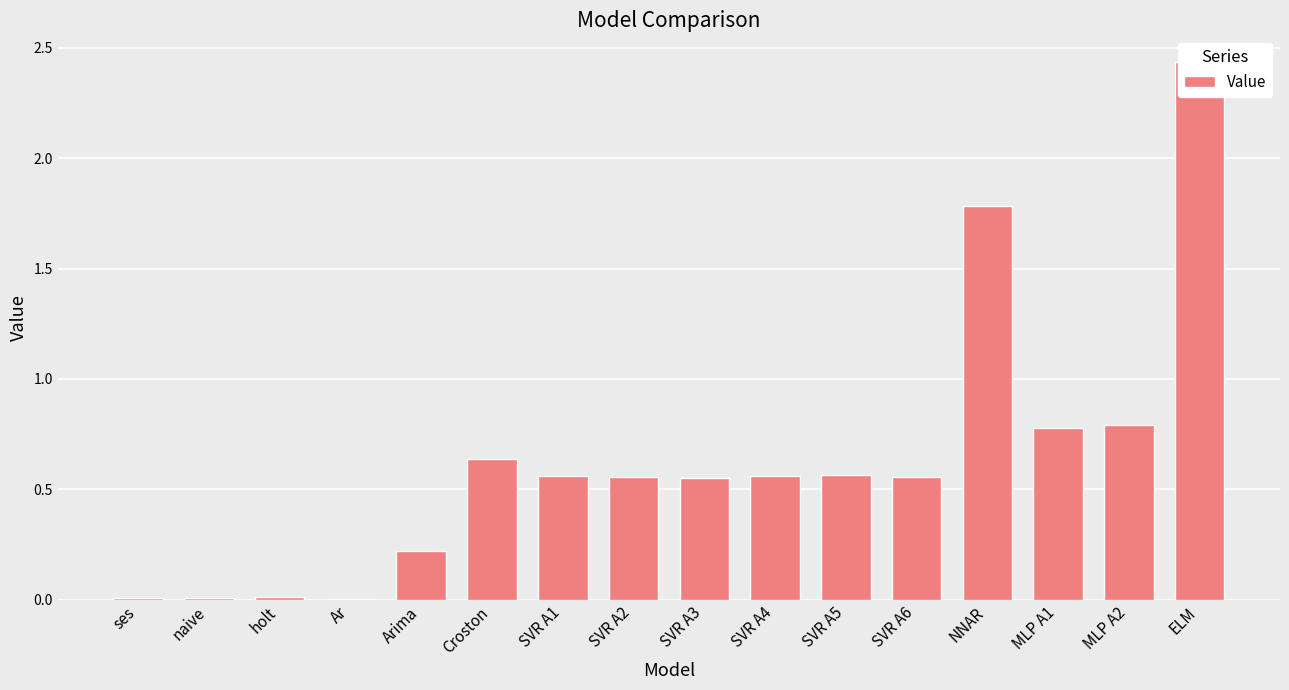

Count the number of data series in this chart.

1